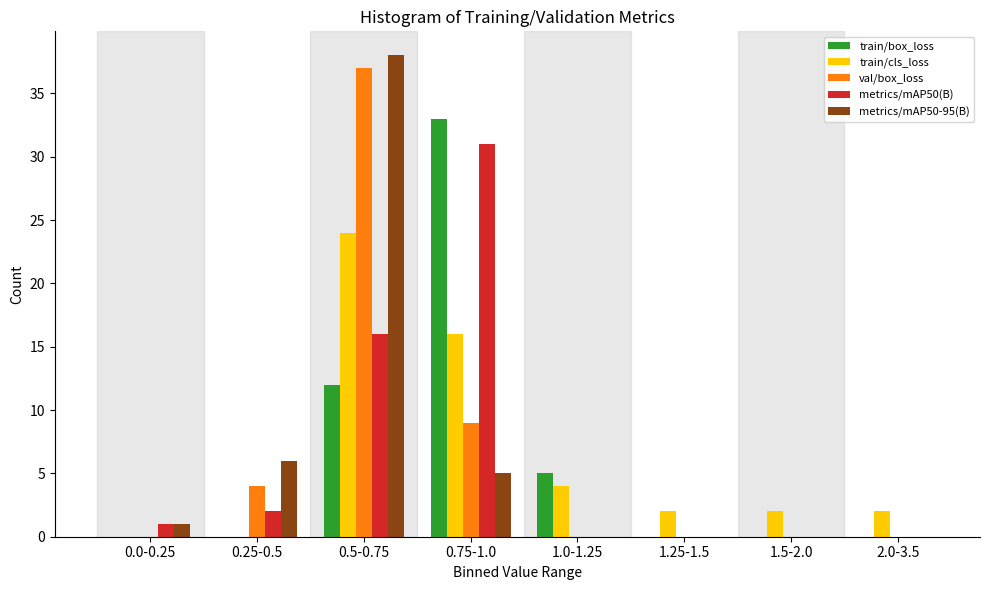

The metrics/mAP50-95(B) series shows 23 at 1.5-2.0. True or false?

False